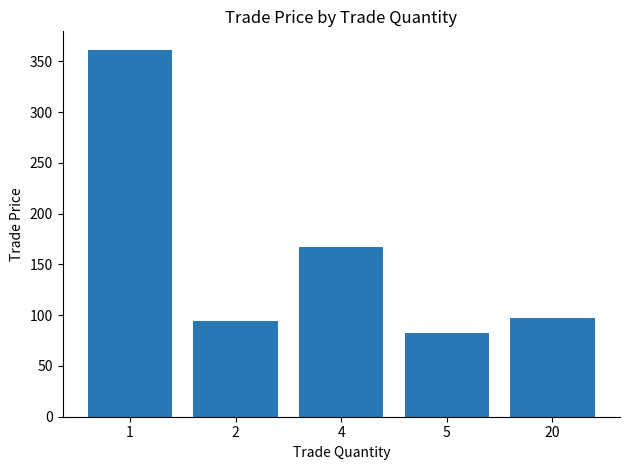

What is the change in value from 1 to 2?

-267.4